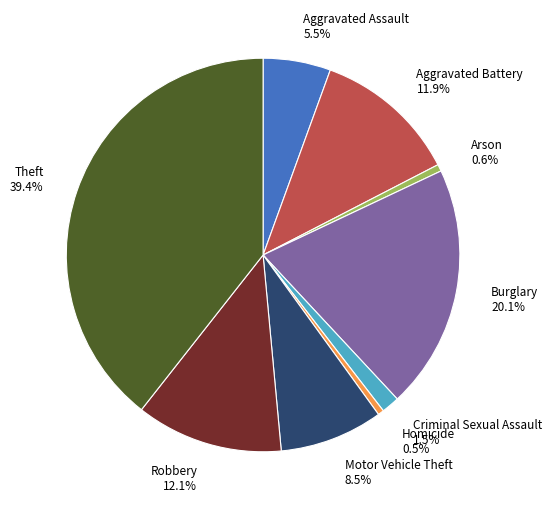

To the nearest percent, what is the average slice percentage?

11%